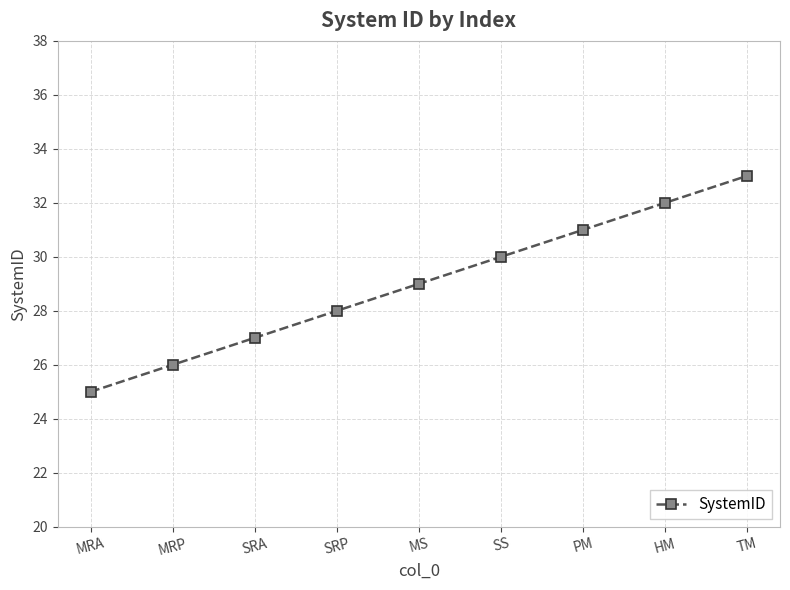

What is the minimum value shown in the chart?

25